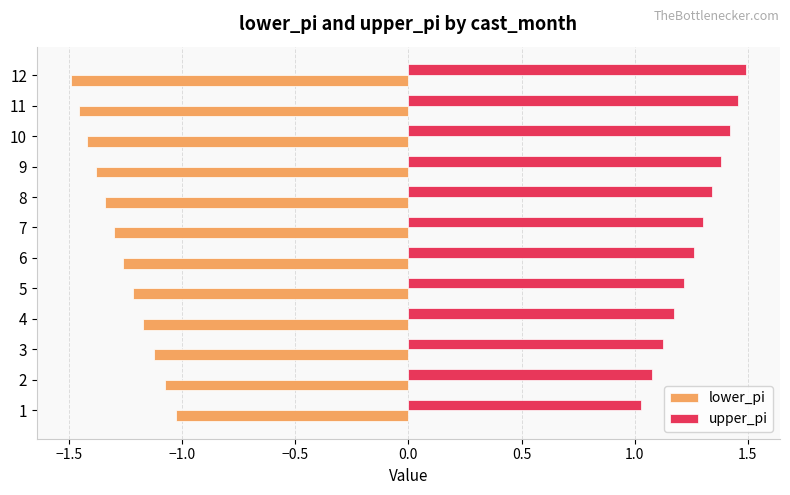

What is the difference between the second highest and minimum values in the lower_pi series?

0.4